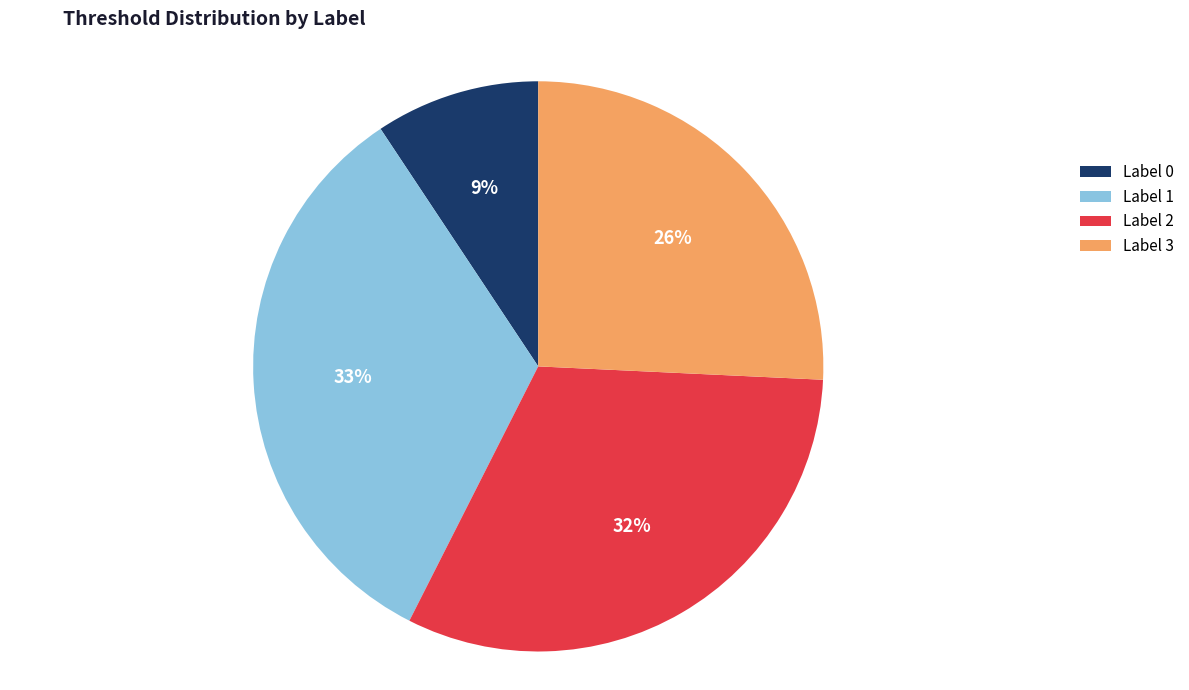

Is there any slice that represents more than half of the pie?

No